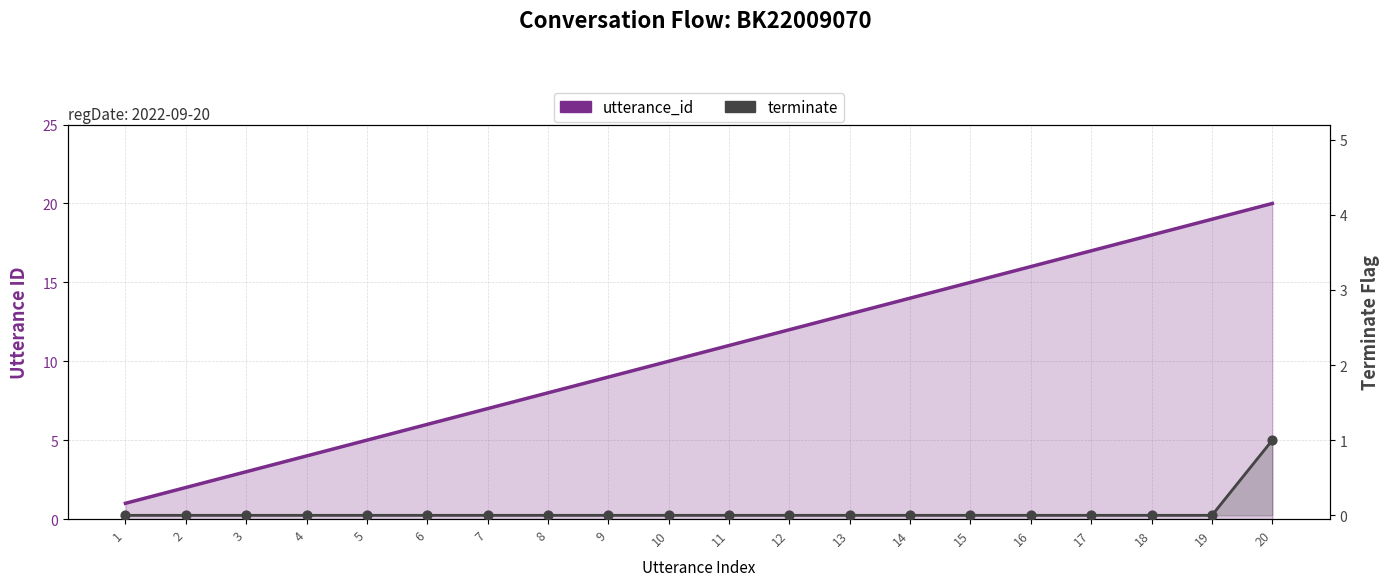

Which series has the largest total across all categories?

utterance_id